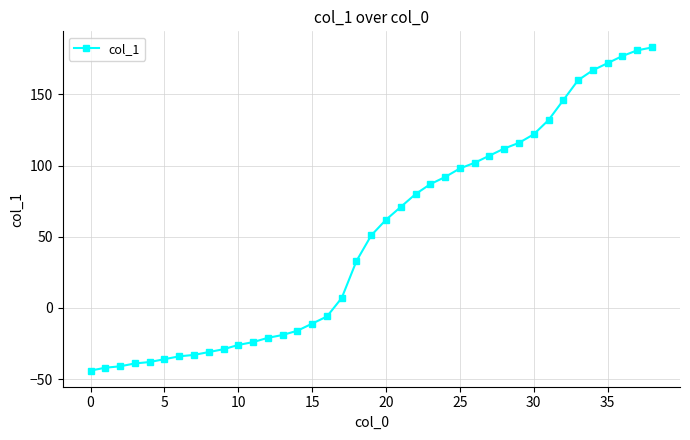

What is the value of the 11th point from the left?

-26